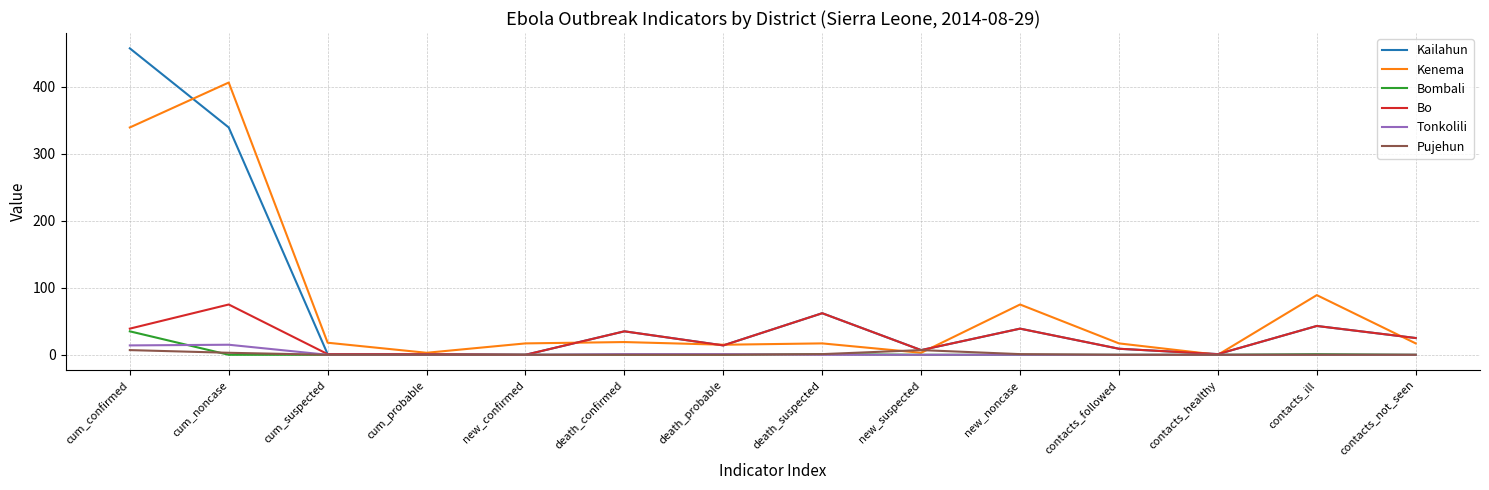

Is the value of Kailahun at contacts_ill greater than the value of Kenema at death_suspected?

Yes